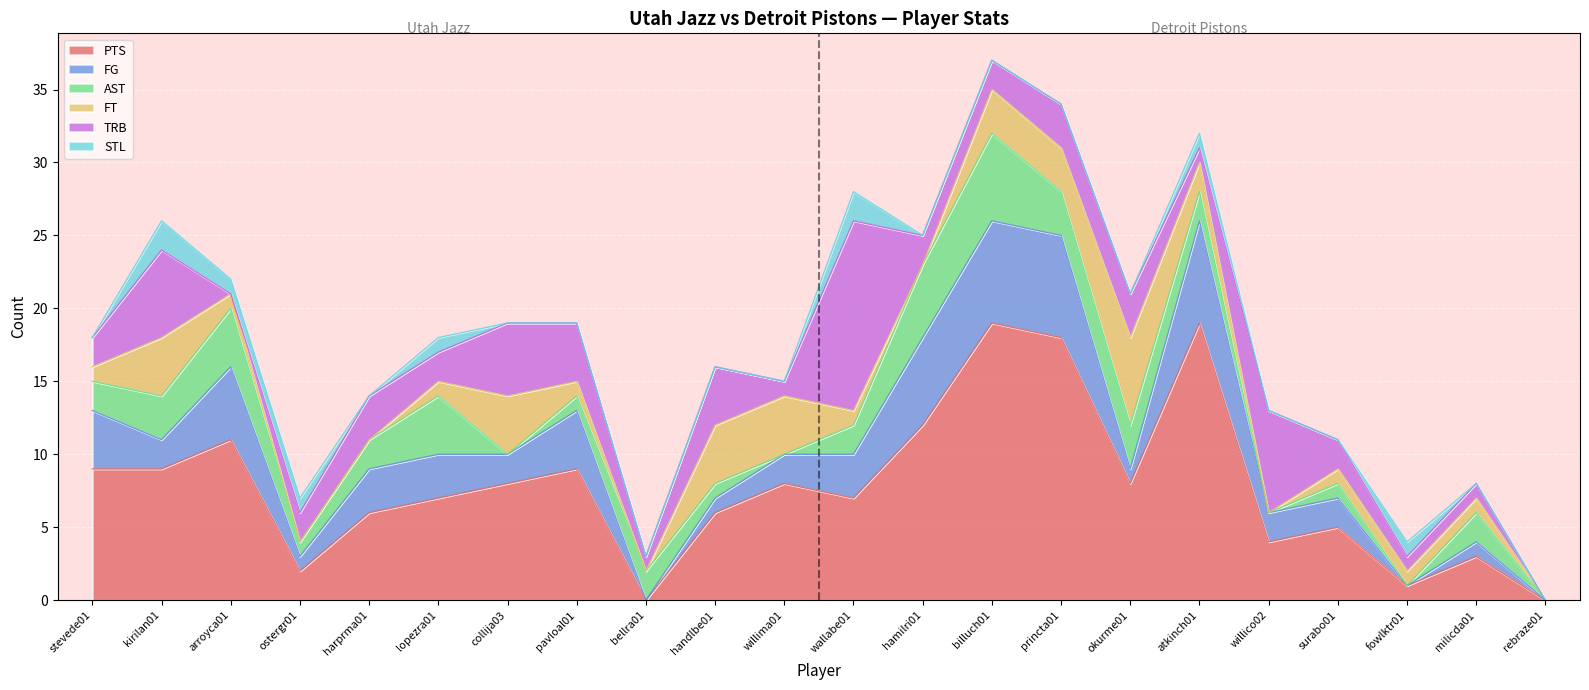

What is the approximate value of AST at princta01?

3